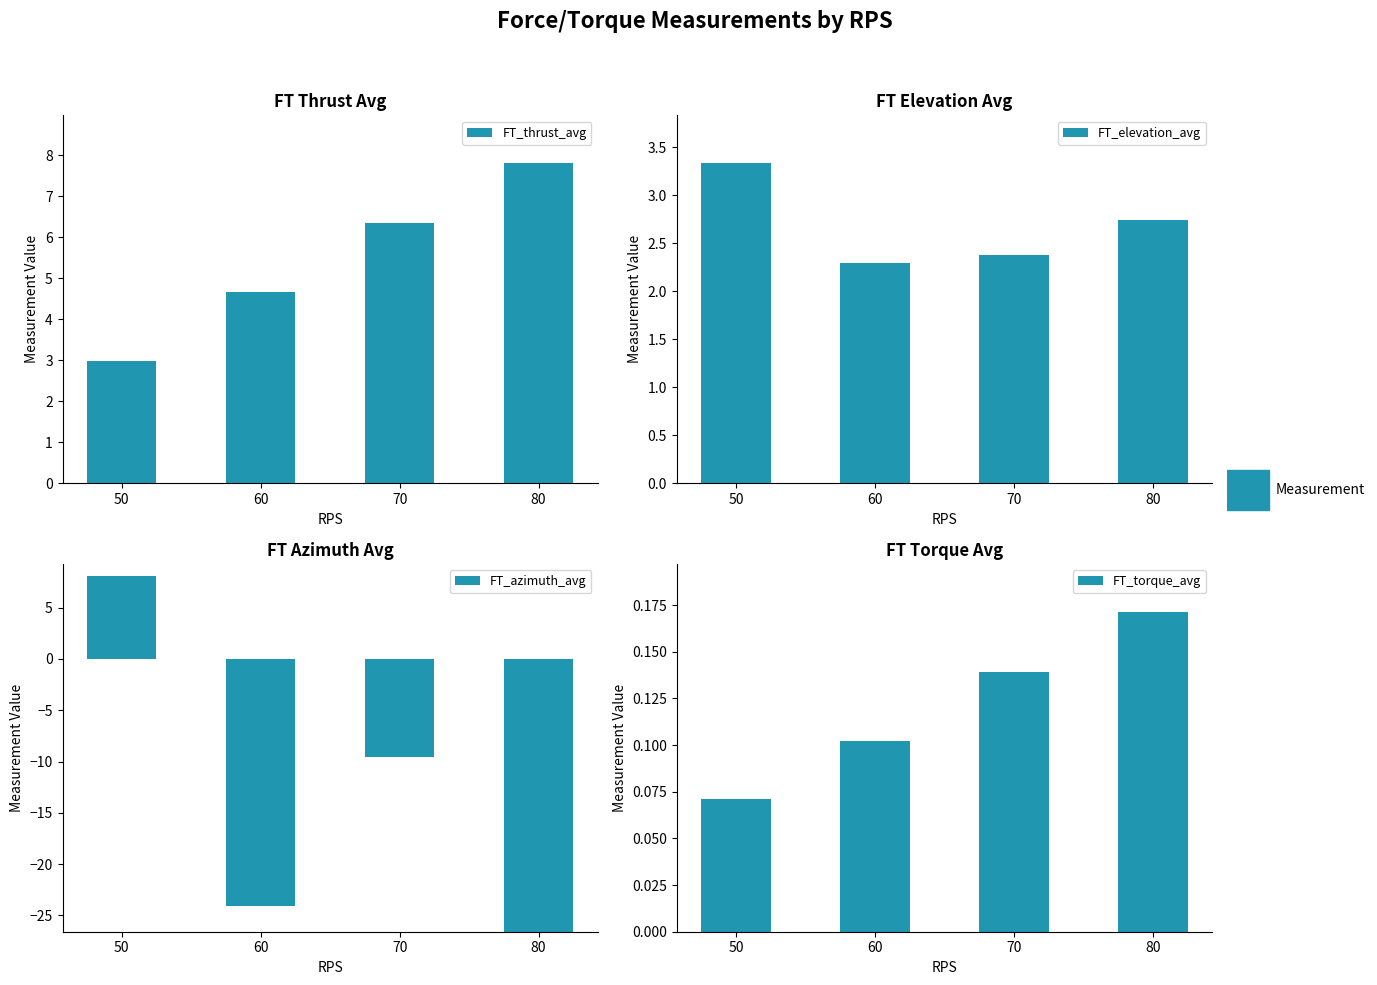

At which category does the chart reach its minimum across all series?

80